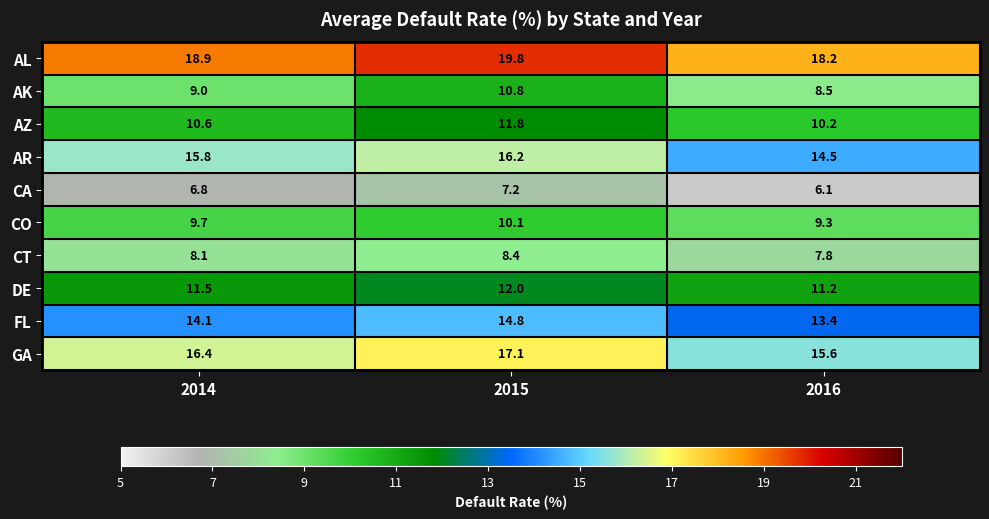

Which series has the largest range (max minus min)?

AK